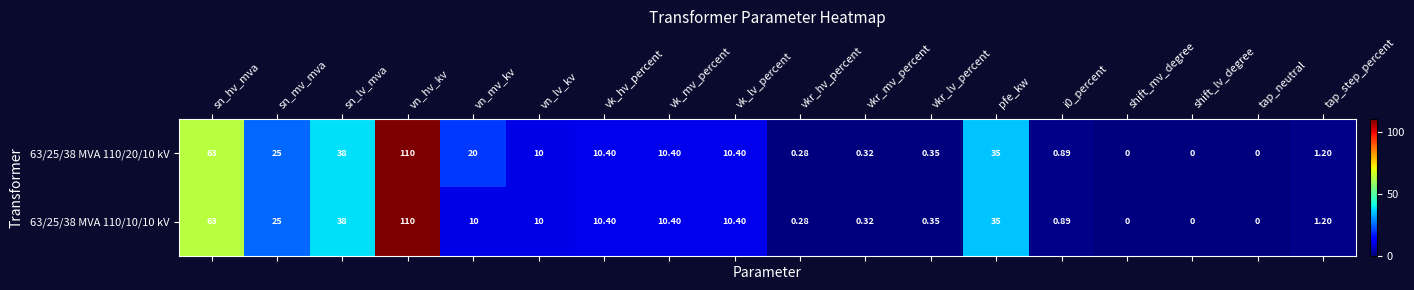

Where is 63/25/38 MVA 110/20/10 kV nearest to the value 55?

sn_hv_mva